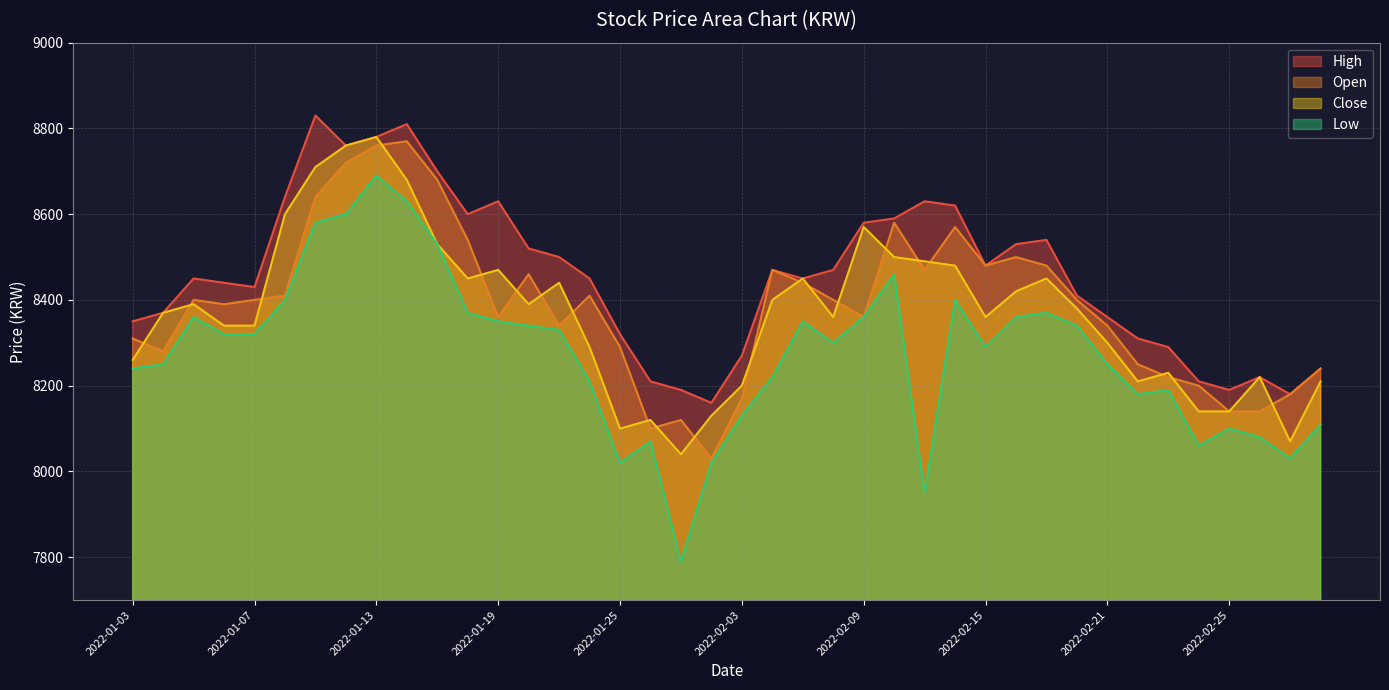

Rank the series by their maximum value, from highest to lowest.

High, Close, Open, Low